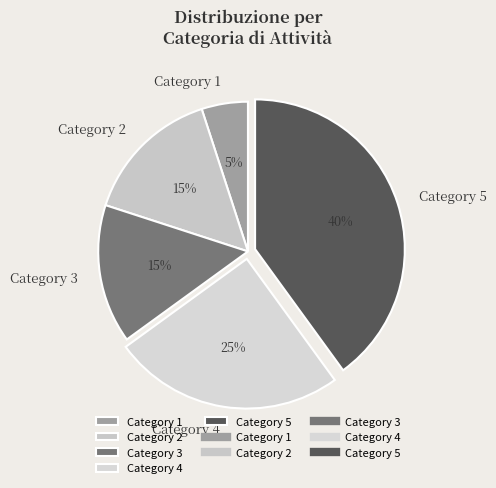

True or false: Category 2 accounts for 15% of the total.

True